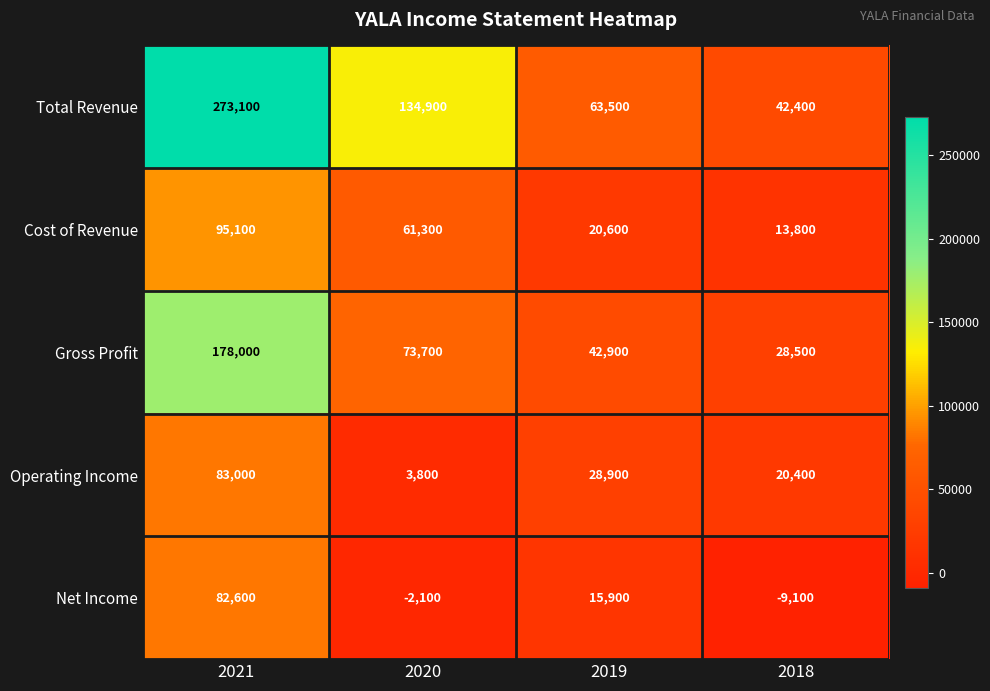

The Operating Income series shows 6342 at 2020. True or false?

False